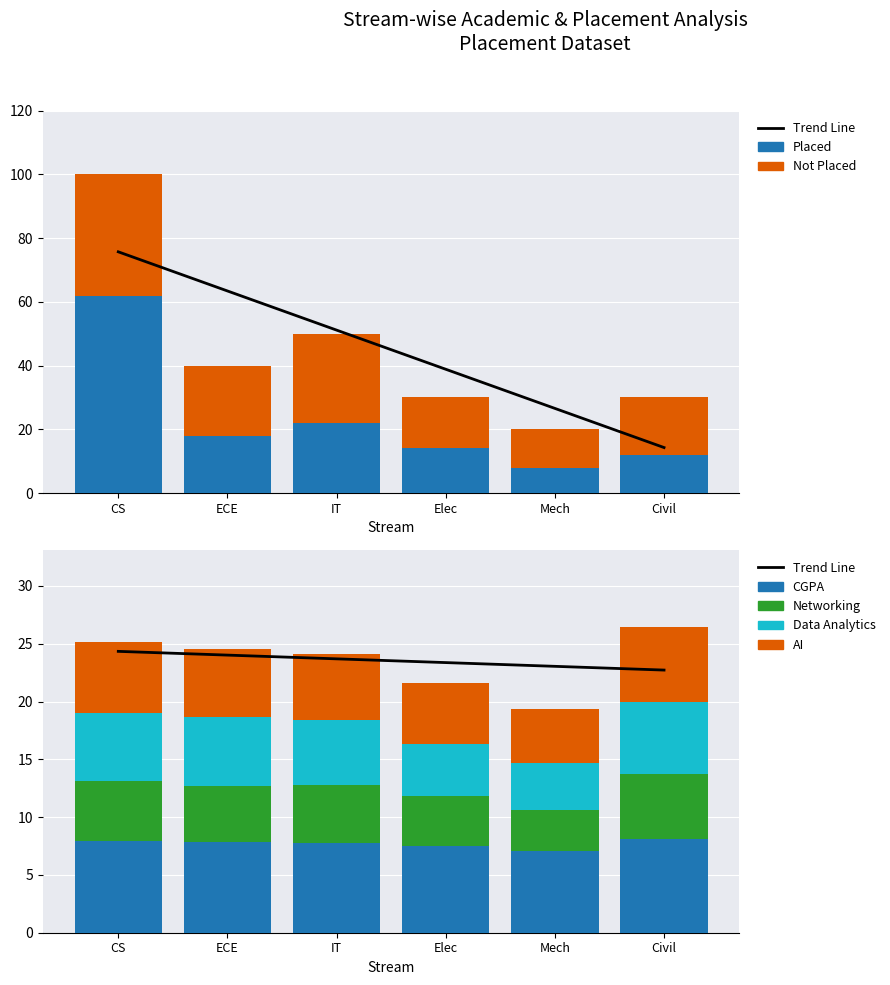

Where does the Neworking series first go above 5?

CS